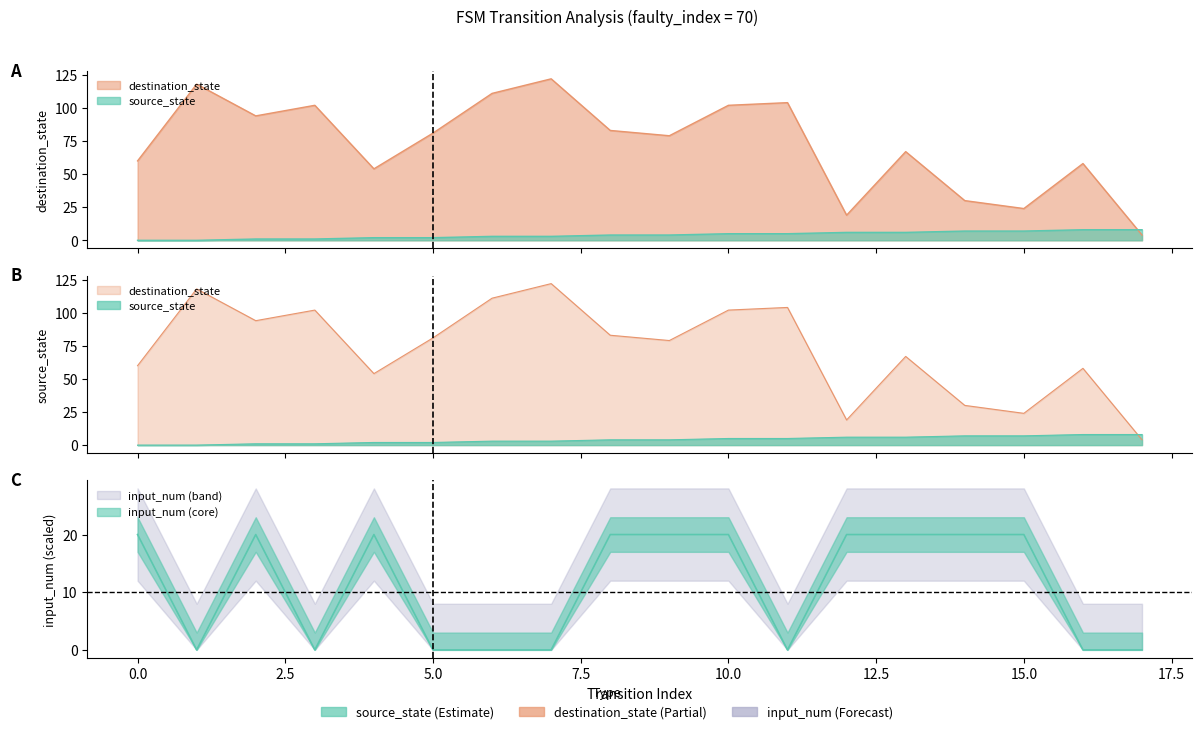

How many data points in destination_state are above 81?

8